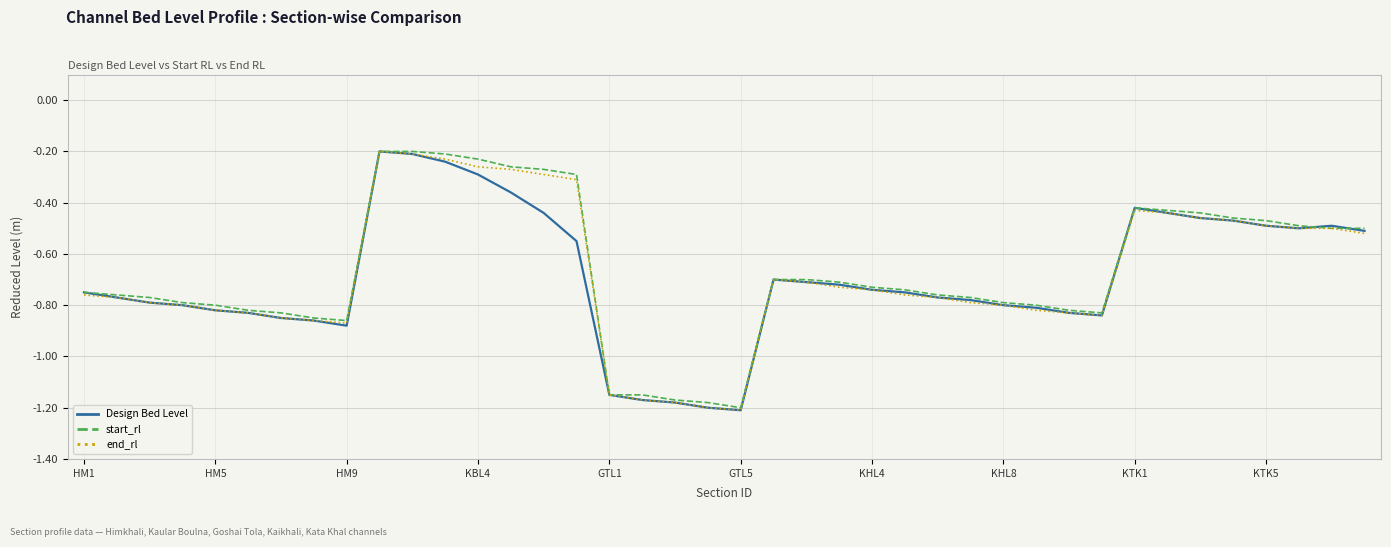

What is the label of the 12th point from the left?

11